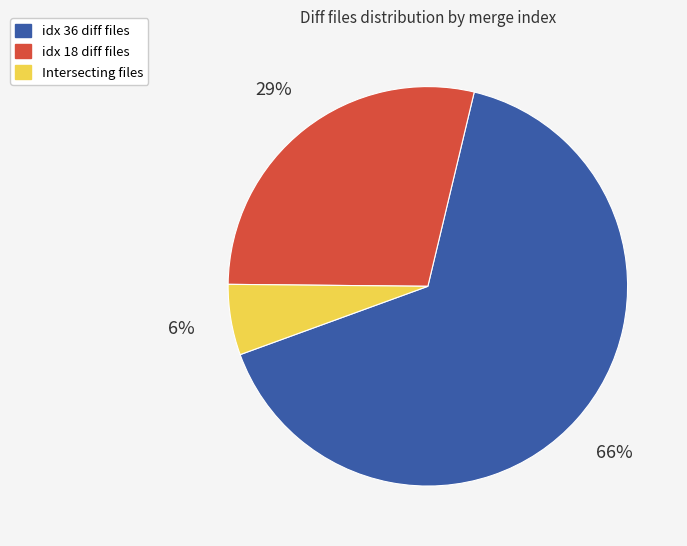

How many slices are in this pie chart?

3